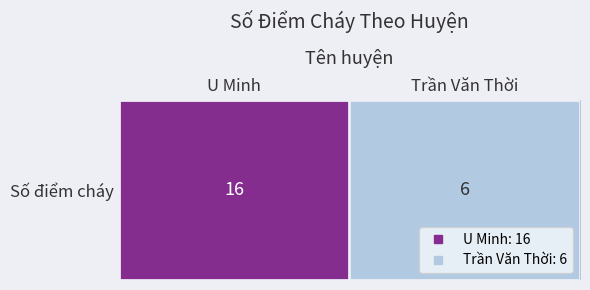

What is the sum of all values?

22